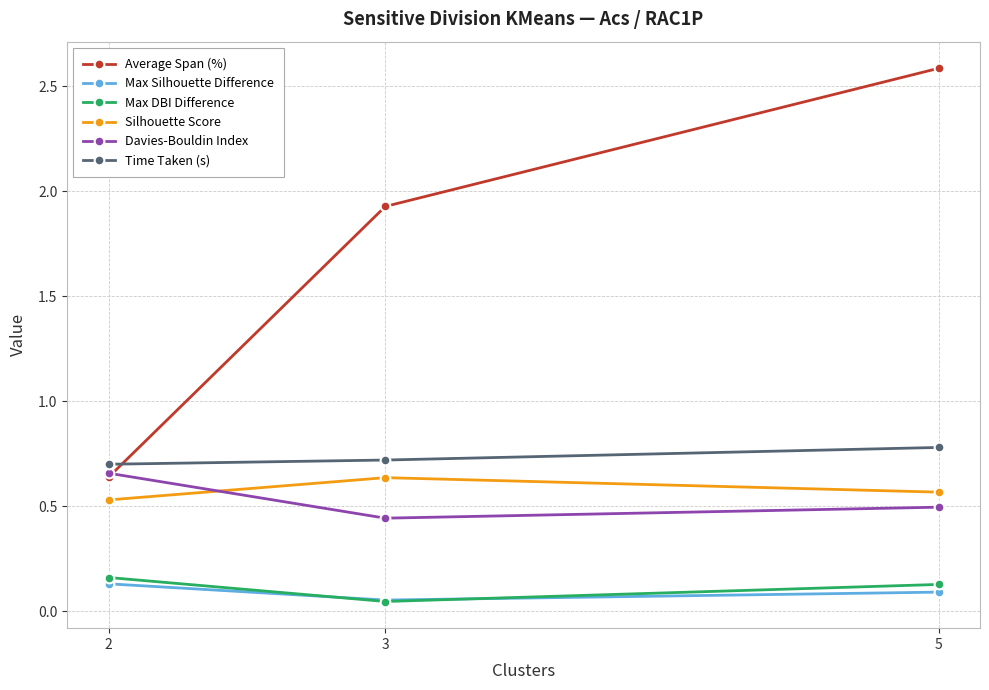

Between 3 and 5, which series saw the biggest shift?

Average Span (%)